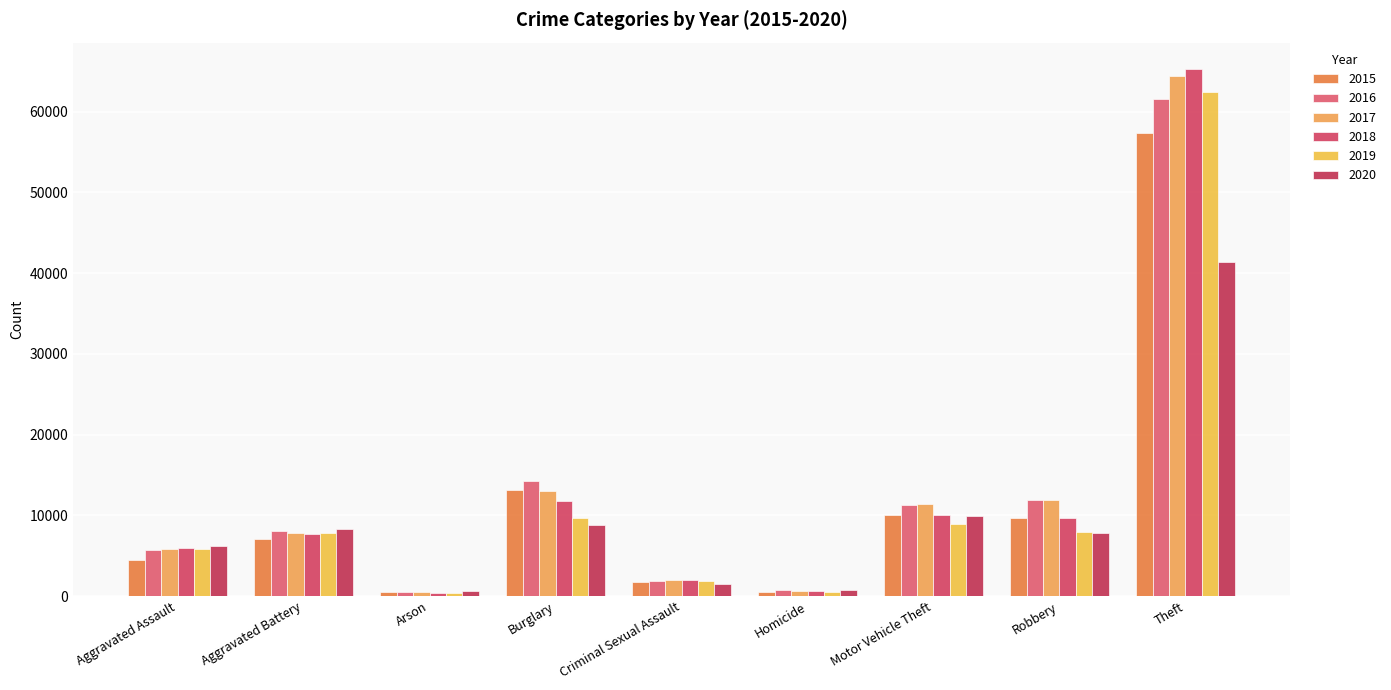

Where does the 2020 series first go above 7855?

Aggravated Battery